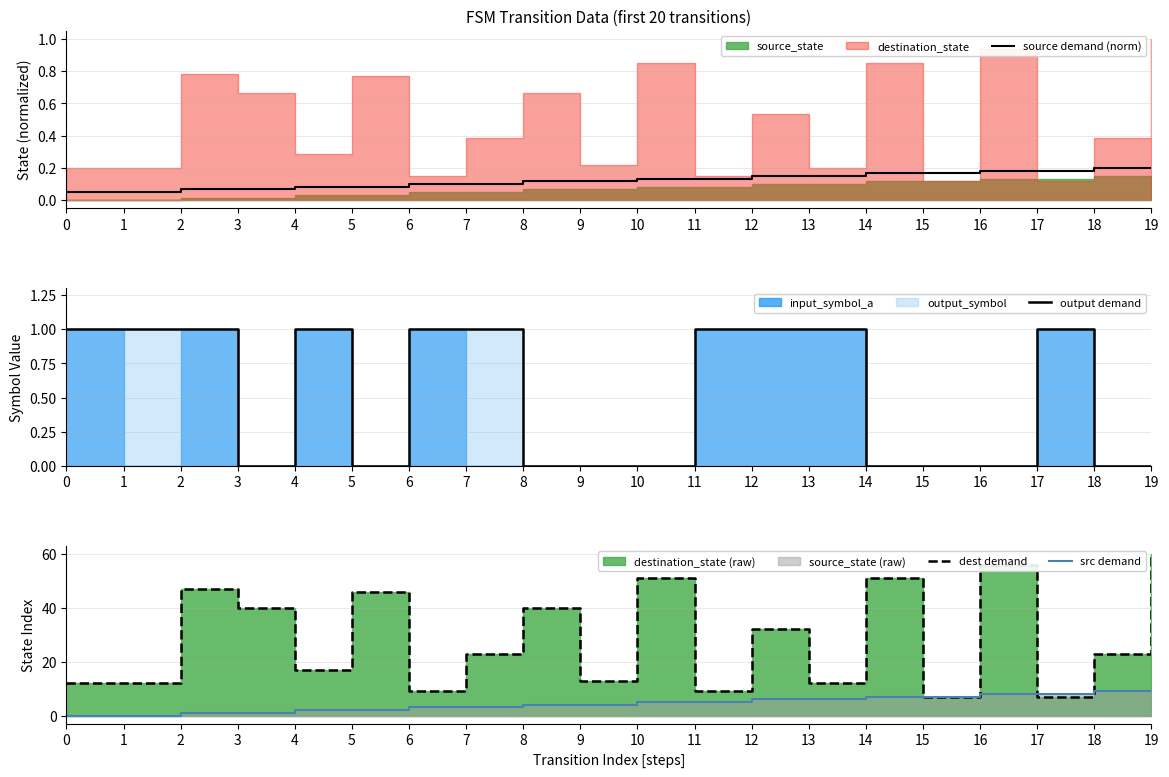

The src demand series shows 4.9 at 6. True or false?

False